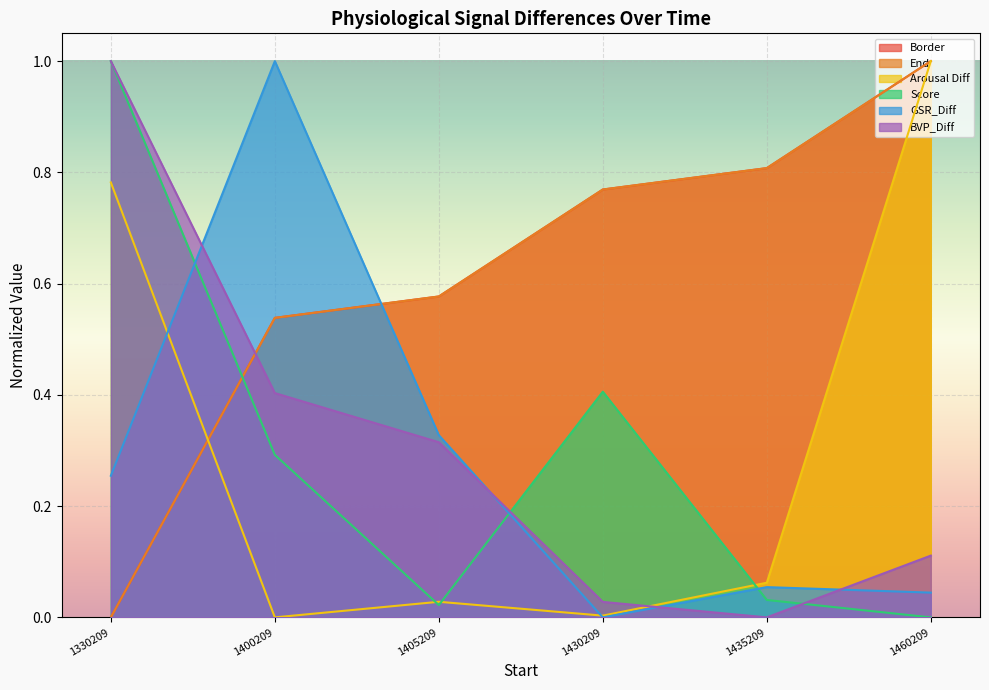

What is the difference between the maximum and minimum values in the Arousal Diff series?

1.0